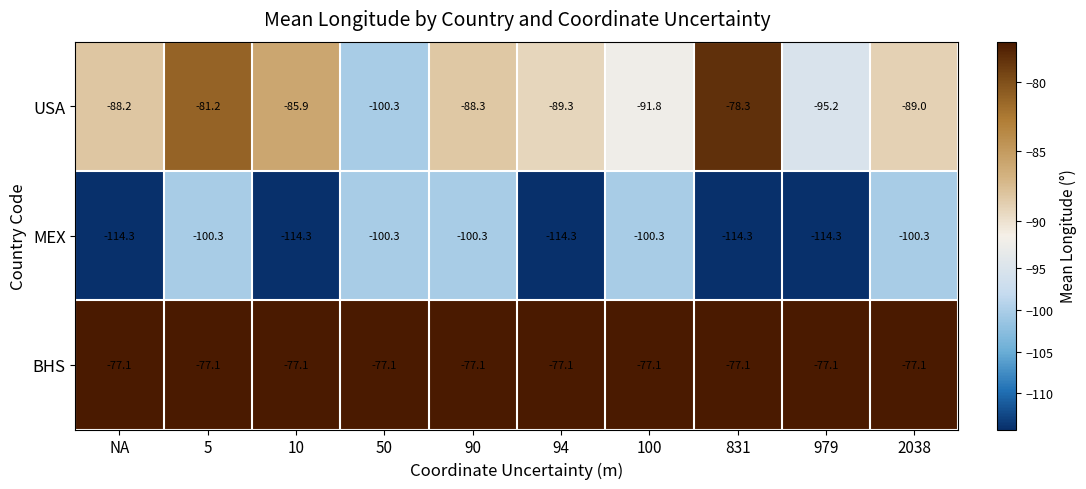

Reading left to right, extract all data points from this chart.

USA: NA=-88.2	5=-81.2	10=-85.9	50=-100.3	90=-88.3	94=-89.3	100=-91.8	831=-78.3	979=-95.2	2038=-89.0
MEX: NA=-114.3	5=-100.3	10=-114.3	50=-100.3	90=-100.3	94=-114.3	100=-100.3	831=-114.3	979=-114.3	2038=-100.3
BHS: NA=-77.1	5=-77.1	10=-77.1	50=-77.1	90=-77.1	94=-77.1	100=-77.1	831=-77.1	979=-77.1	2038=-77.1